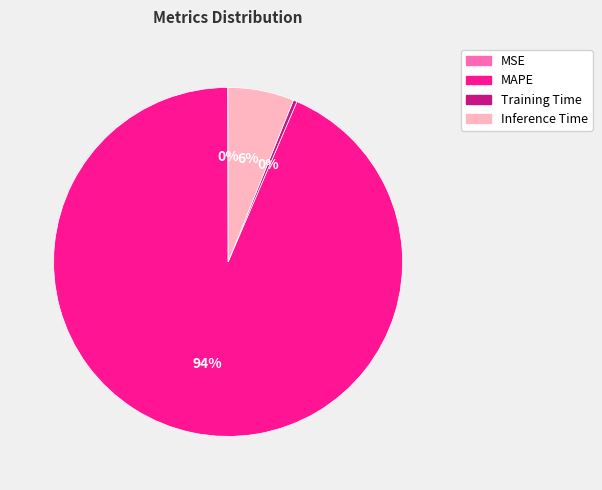

Which slice is the largest?

MAPE